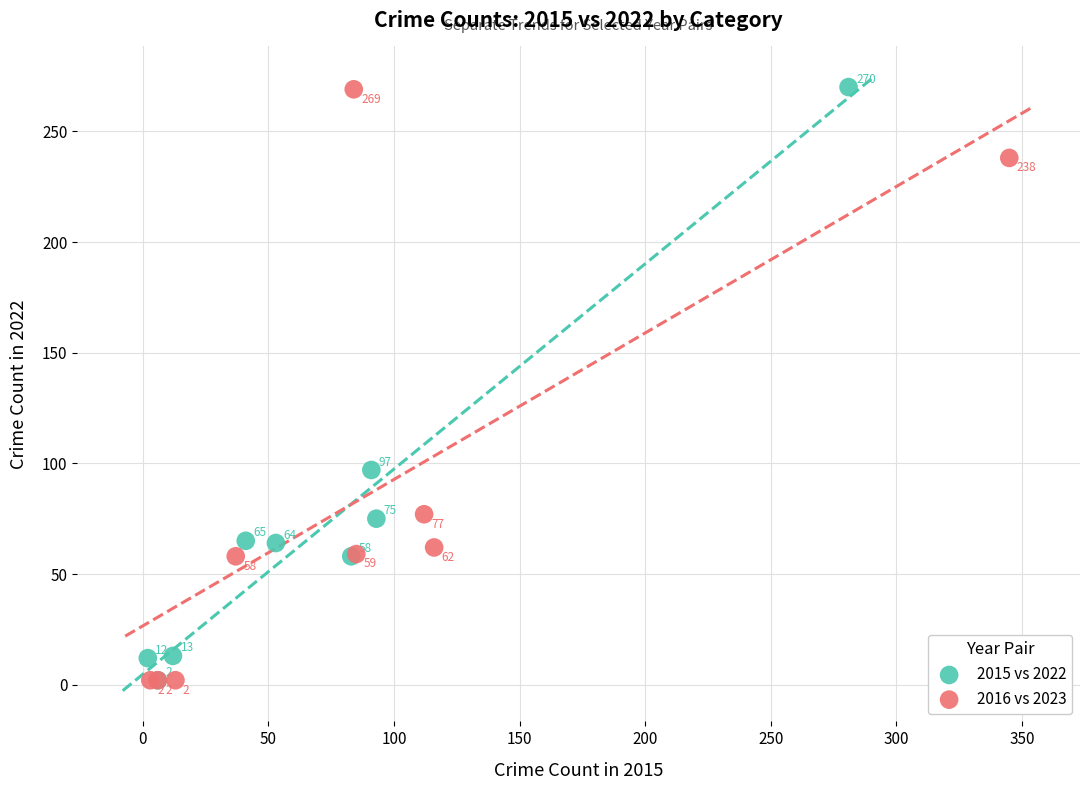

Which series reaches the maximum Y coordinate?

2015 vs 2022